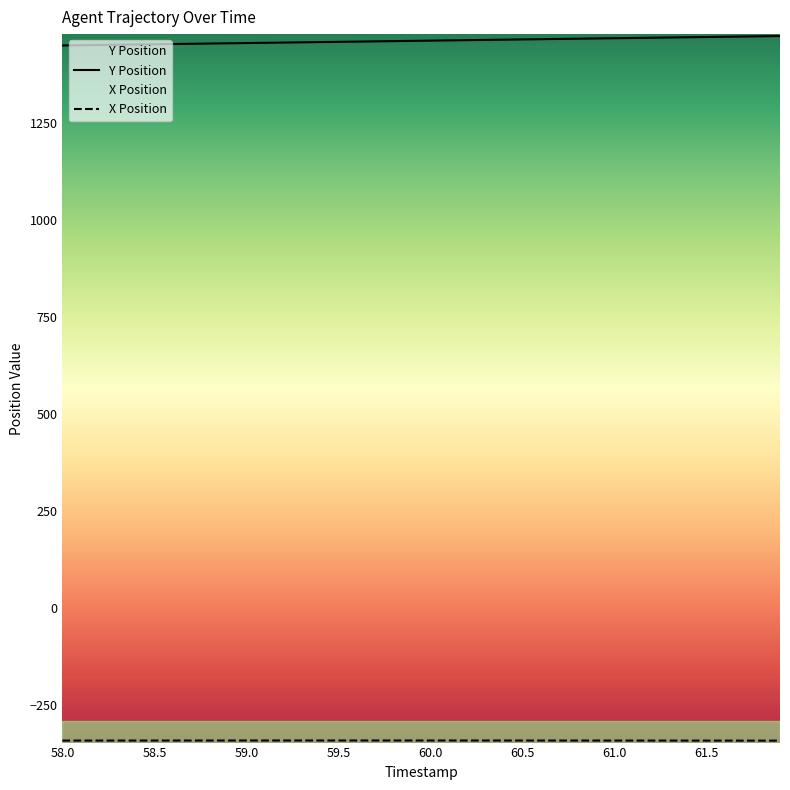

What are all the series names shown in the legend?

Y Position, X Position